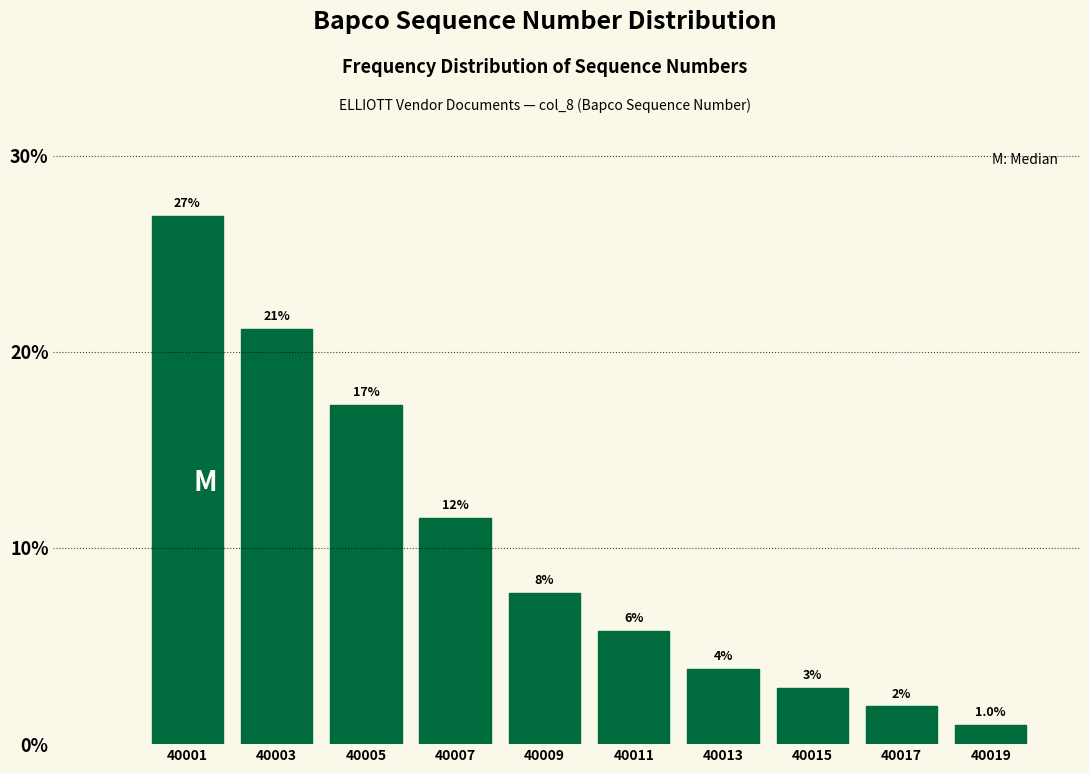

How many bars are there in total?

10